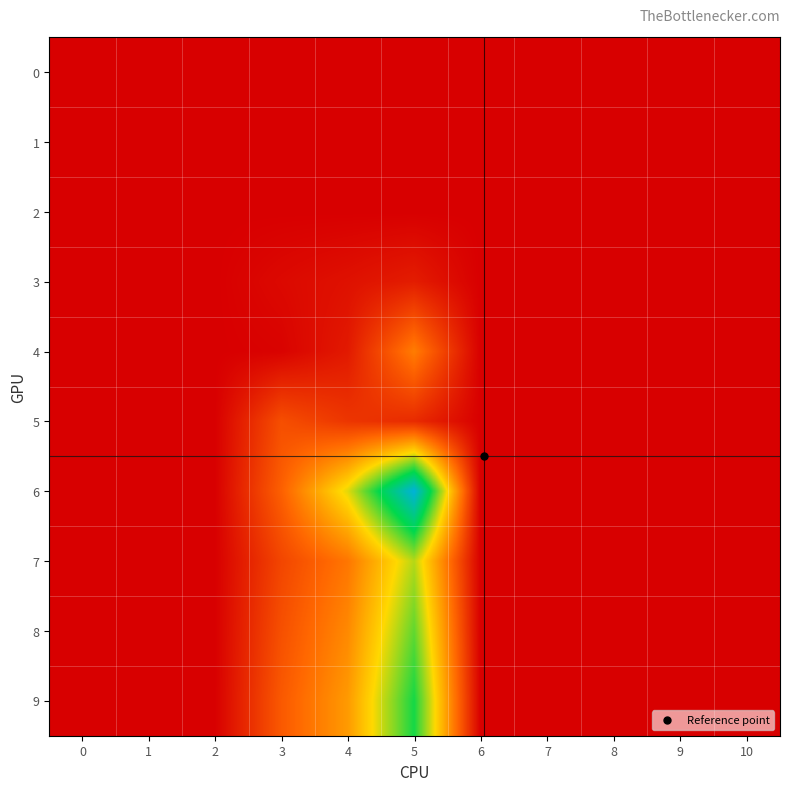

How many distinct data groups are displayed?

10